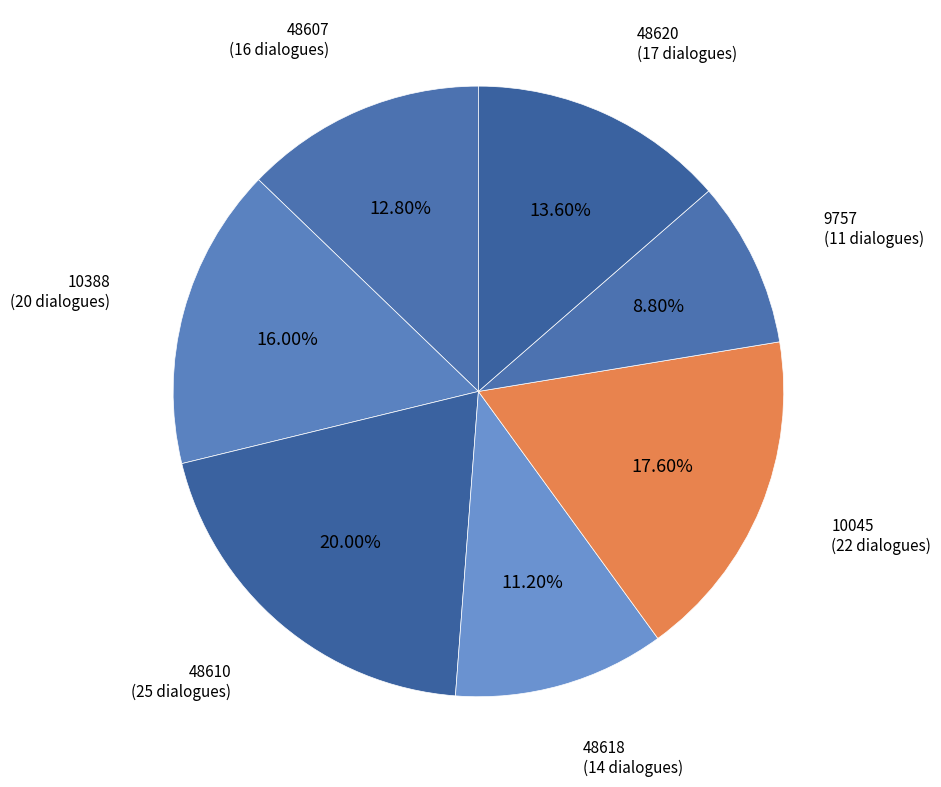

Which category has the biggest portion of the pie?

48610